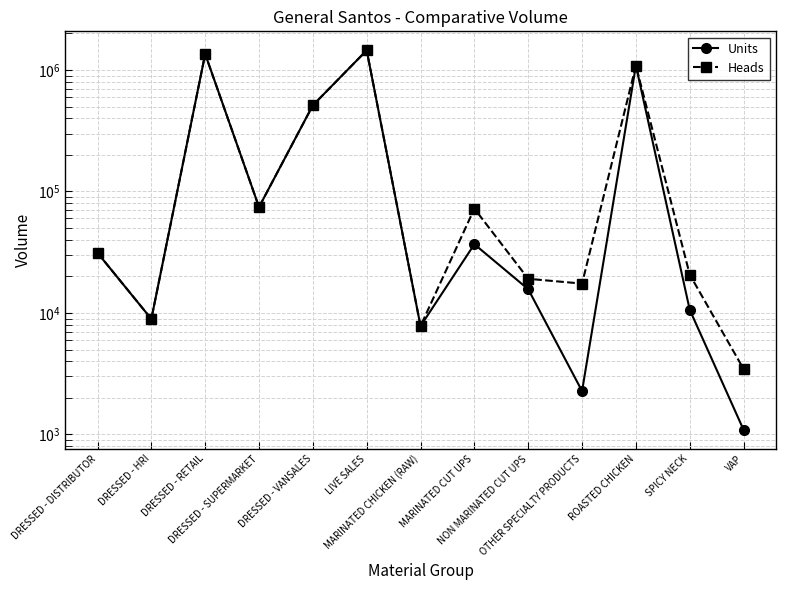

Does the chart have visible grid lines?

Yes